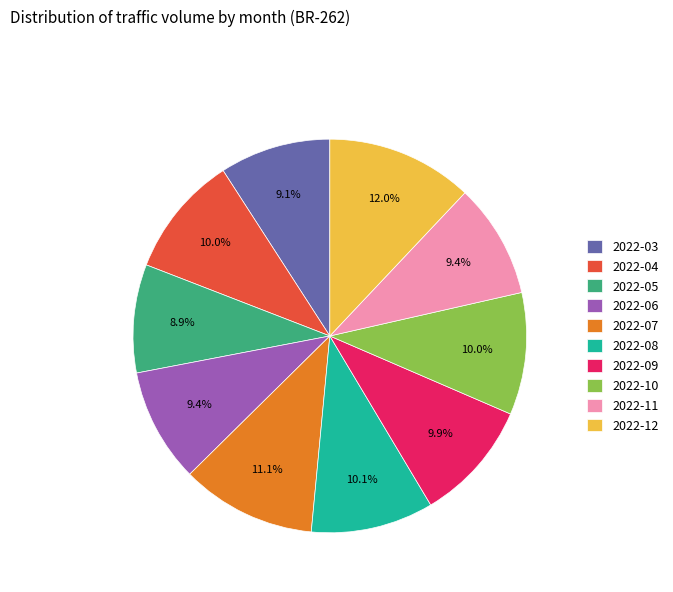

The 2022-06 slice represents 1% of the pie. True or false?

False